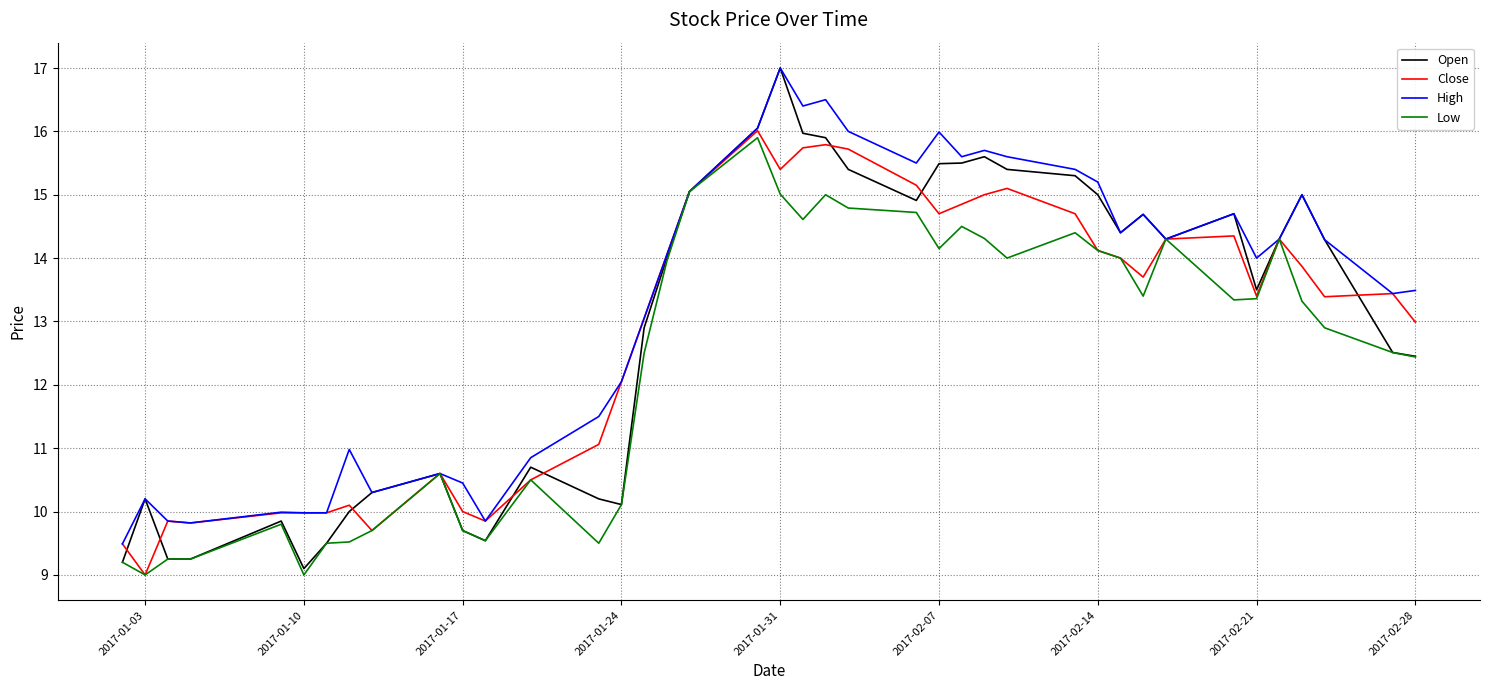

What is the difference between the second highest and minimum values in the Close series?

6.8